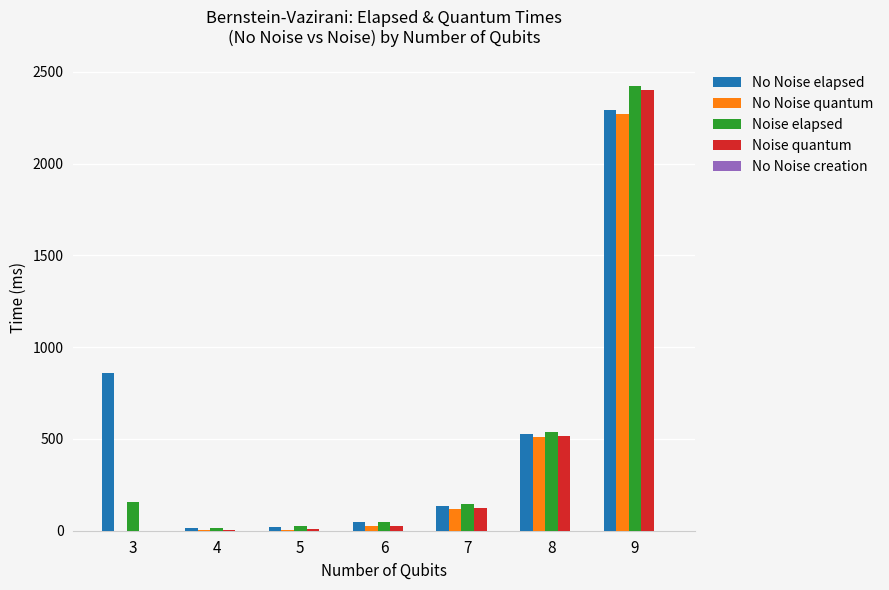

Which series has the largest range (max minus min)?

Noise elapsed